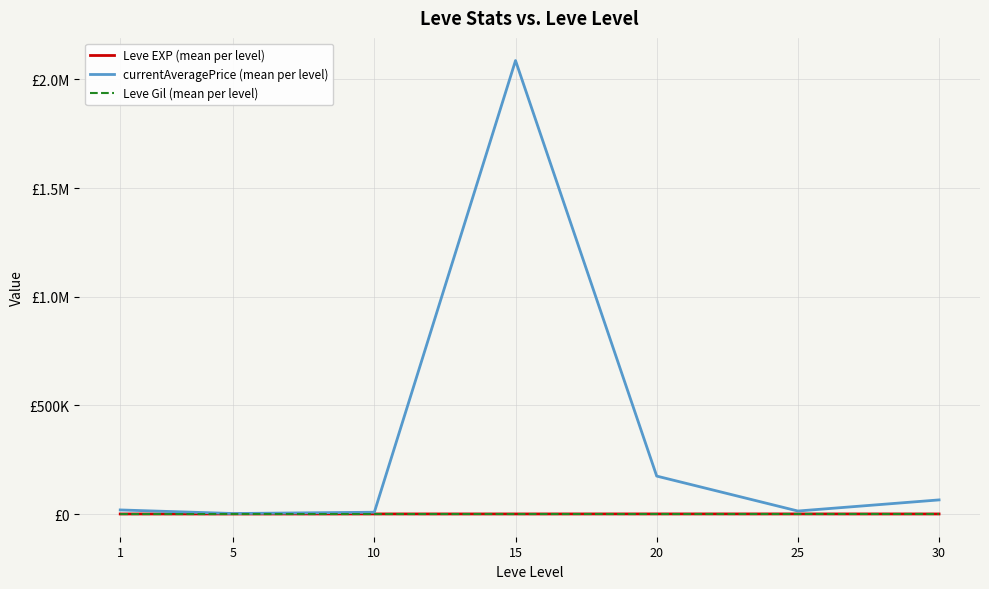

What is the sum of the currentAveragePrice (mean per level) values at 10 and 1?

27493.5